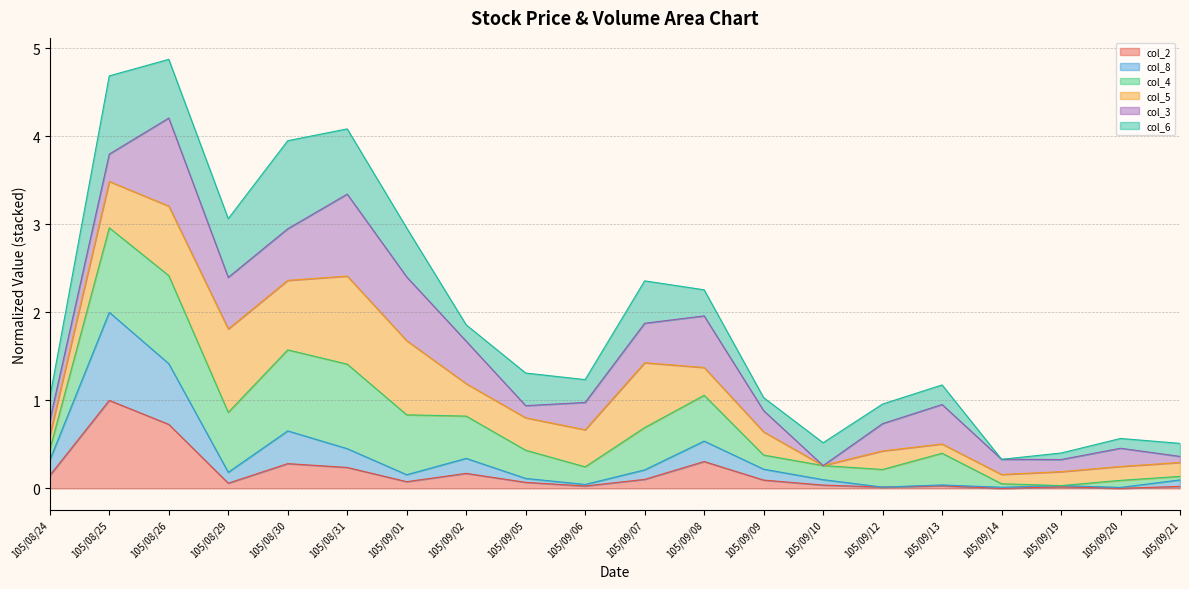

What is the label of the 4th point from the right?

105/09/14